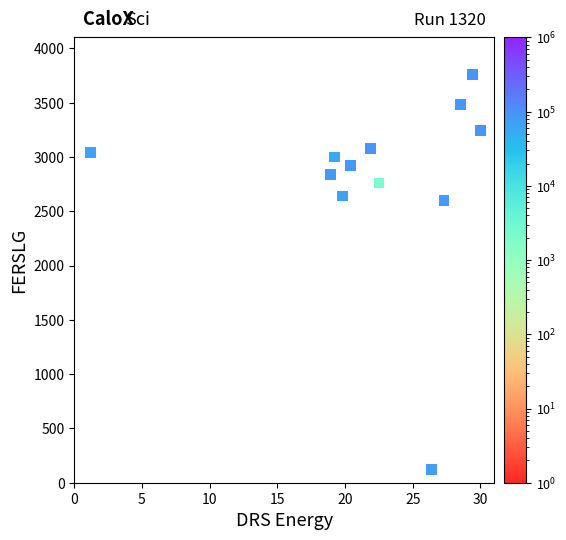

What is the range of Y values (max minus min)?

3640